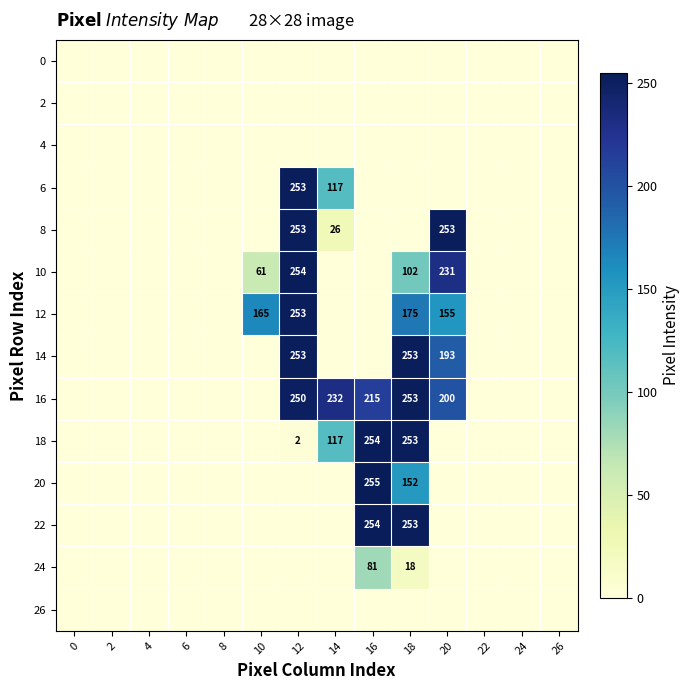

Between 16 and 20, which is larger?

16